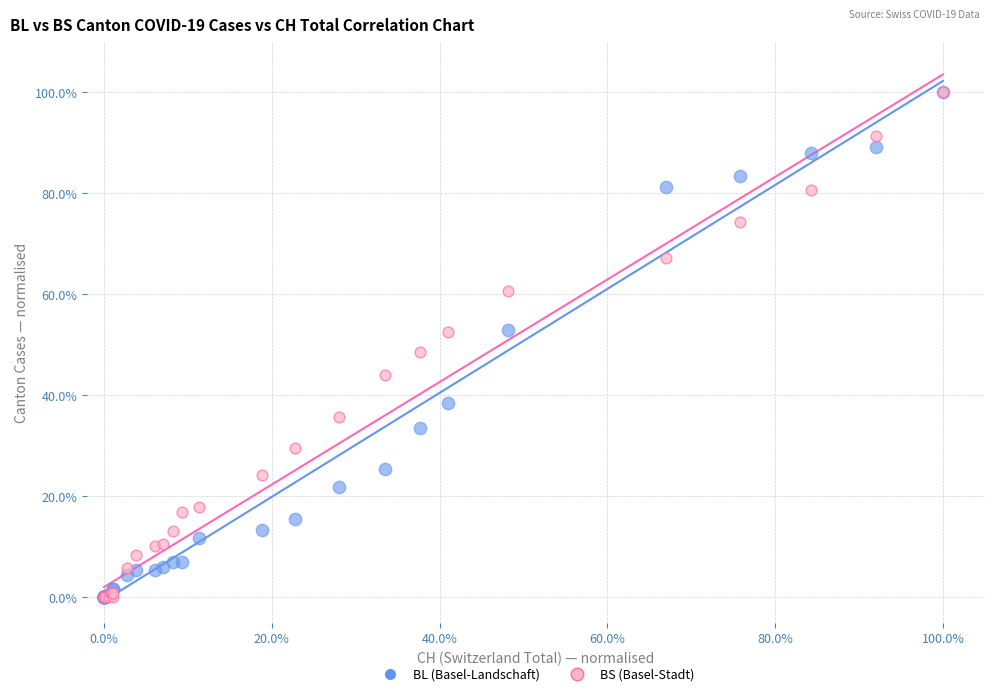

What are all the series names shown in the legend?

BL (Basel-Landschaft), BS (Basel-Stadt)